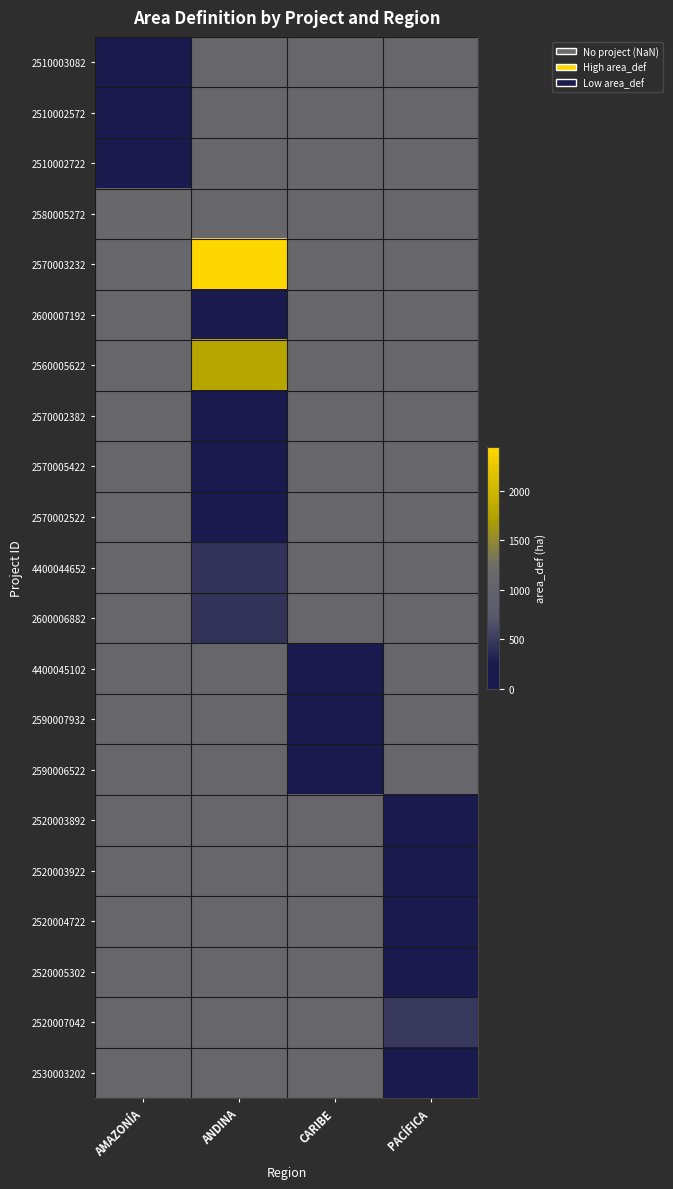

Which has a higher value, AMAZONÍA or PACÍFICA?

PACÍFICA